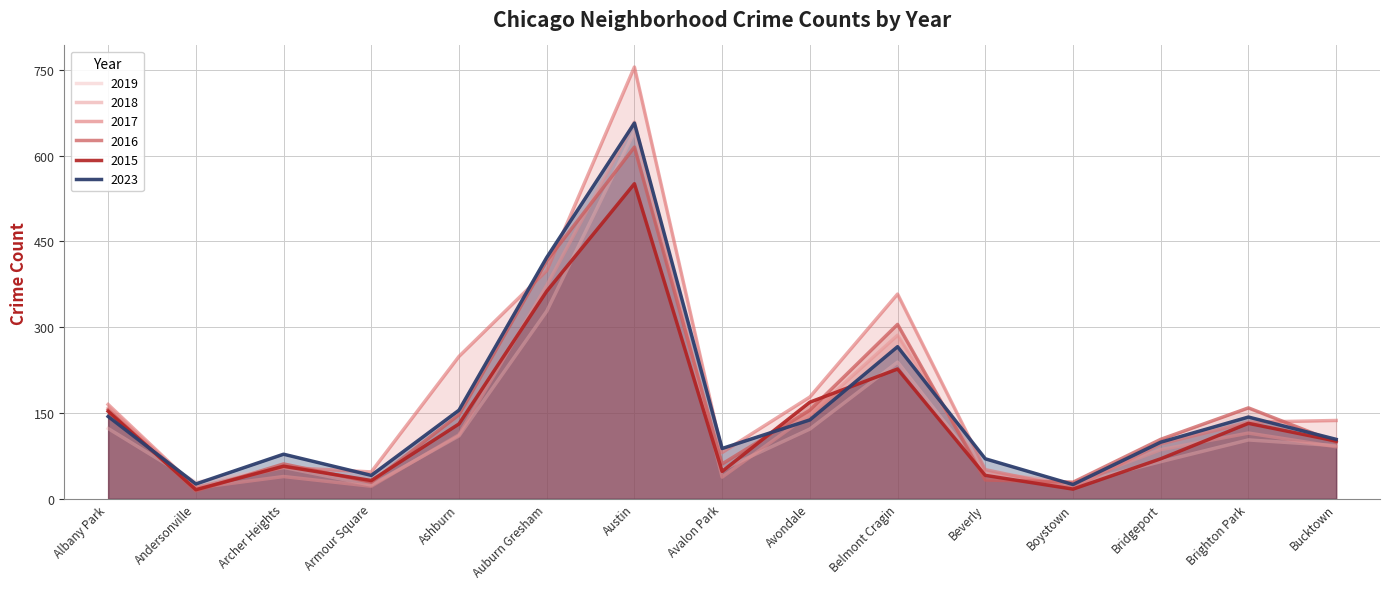

Reading left to right, list all the values displayed in this chart.

2023: Albany Park=144	Andersonville=26	Archer Heights=78	Armour Square=41	Ashburn=155	Auburn Gresham=422	Austin=657	Avalon Park=88	Avondale=138	Belmont Cragin=266	Beverly=70	Boystown=25	Bridgeport=99	Brighton Park=143	Bucktown=104
2015: Albany Park=153	Andersonville=16	Archer Heights=57	Armour Square=32	Ashburn=131	Auburn Gresham=363	Austin=551	Avalon Park=48	Avondale=169	Belmont Cragin=227	Beverly=41	Boystown=17	Bridgeport=70	Brighton Park=132	Bucktown=101
2017: Albany Park=165	Andersonville=20	Archer Heights=55	Armour Square=47	Ashburn=249	Auburn Gresham=399	Austin=755	Avalon Park=81	Avondale=178	Belmont Cragin=358	Beverly=51	Boystown=19	Bridgeport=96	Brighton Park=134	Bucktown=137
2019: Albany Park=123	Andersonville=29	Archer Heights=55	Armour Square=24	Ashburn=110	Auburn Gresham=328	Austin=642	Avalon Park=51	Avondale=122	Belmont Cragin=239	Beverly=43	Boystown=26	Bridgeport=65	Brighton Park=103	Bucktown=93
2016: Albany Park=156	Andersonville=14	Archer Heights=61	Armour Square=29	Ashburn=147	Auburn Gresham=416	Austin=615	Avalon Park=61	Avondale=155	Belmont Cragin=305	Beverly=33	Boystown=29	Bridgeport=104	Brighton Park=159	Bucktown=99
2018: Albany Park=159	Andersonville=19	Archer Heights=39	Armour Square=22	Ashburn=112	Auburn Gresham=373	Austin=659	Avalon Park=38	Avondale=148	Belmont Cragin=286	Beverly=46	Boystown=28	Bridgeport=86	Brighton Park=115	Bucktown=91